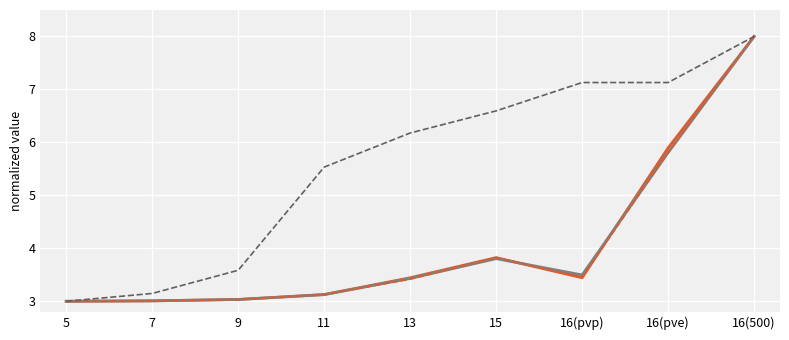

What is the total value across all series at 16(500)?

32.0